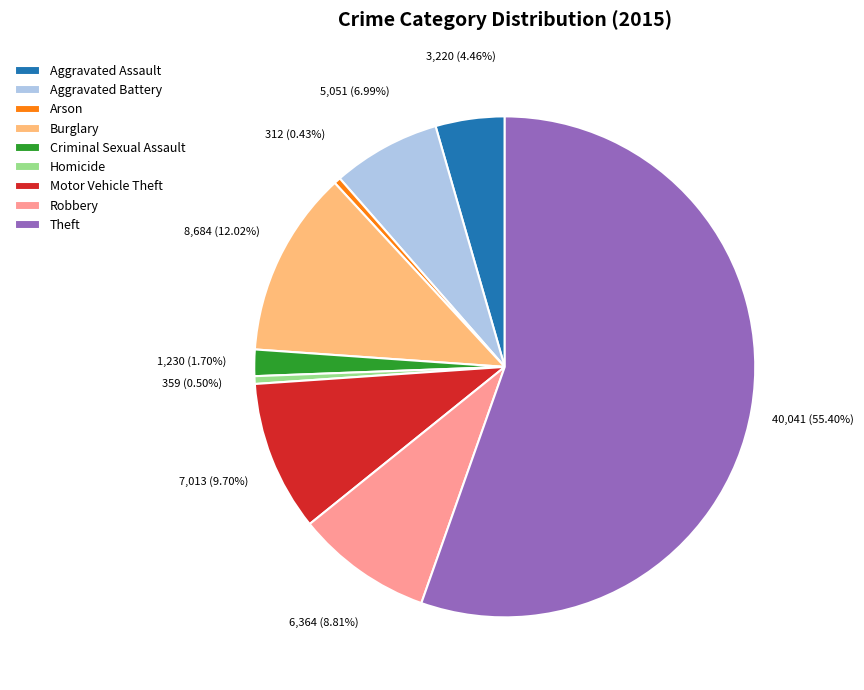

Which category accounts for the majority?

Theft